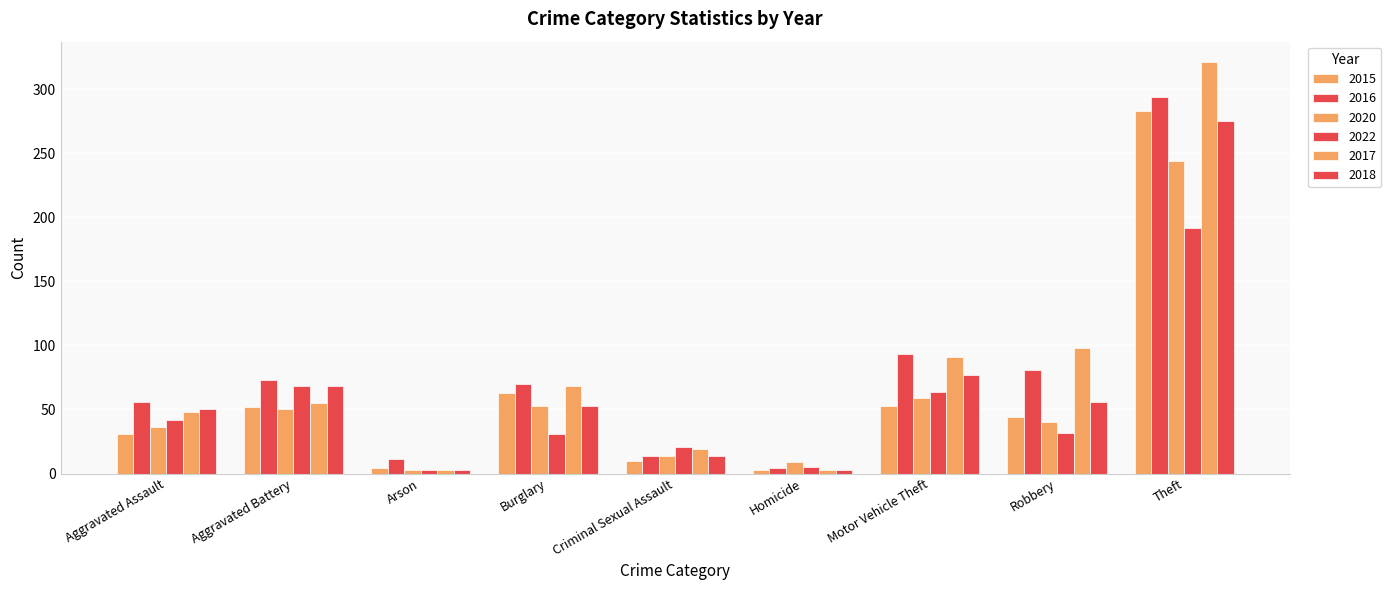

How many data points does each series have?

9